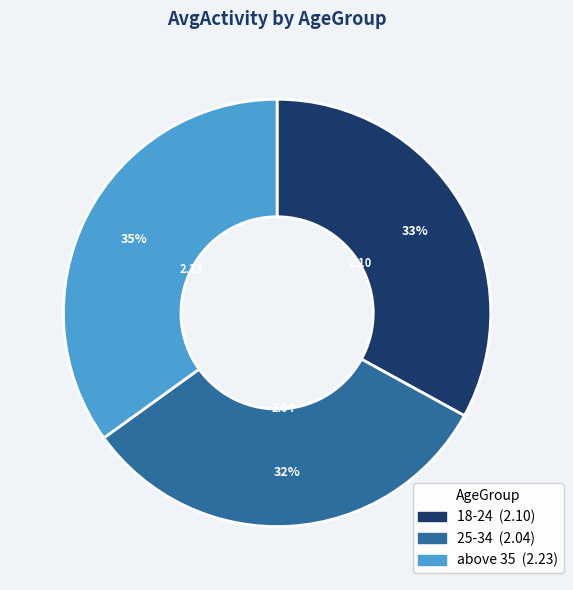

What is the smallest slice in the pie chart?

25-34